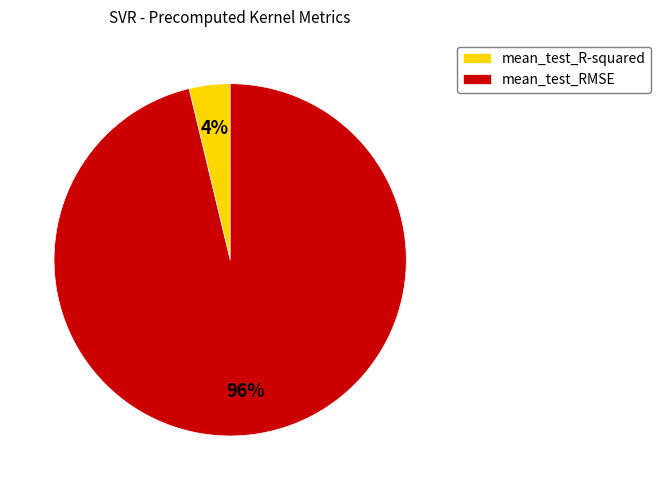

Which has a higher value, mean_test_R-squared or mean_test_RMSE?

mean_test_RMSE